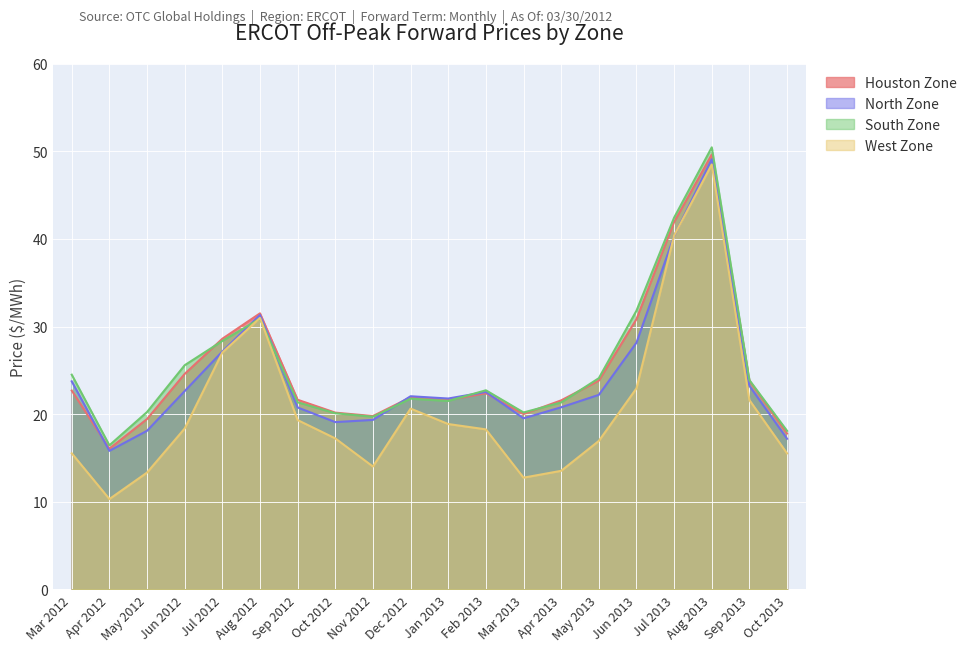

At how many categories does at least one series exceed 26?

5